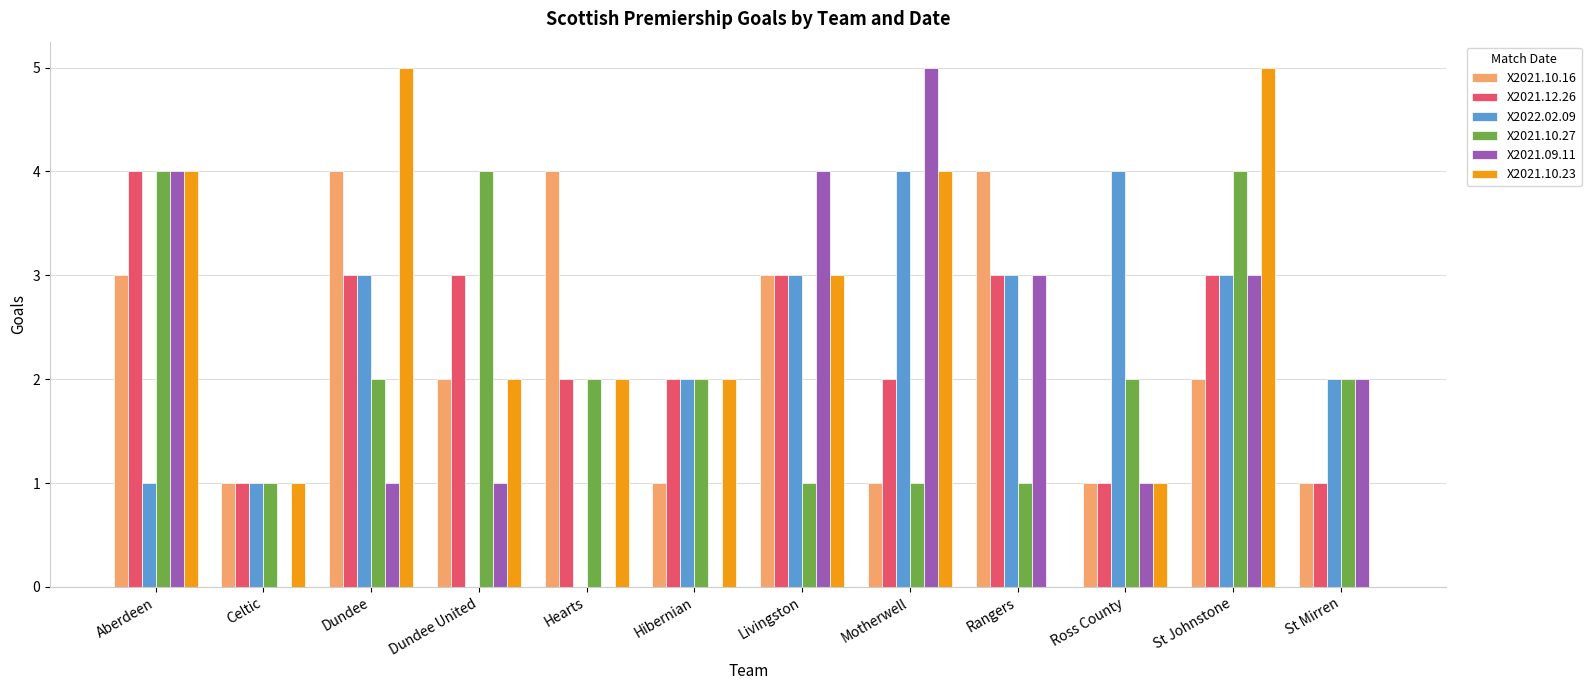

What are all the series names shown in the legend?

X2021.10.16, X2021.12.26, X2022.02.09, X2021.10.27, X2021.09.11, X2021.10.23